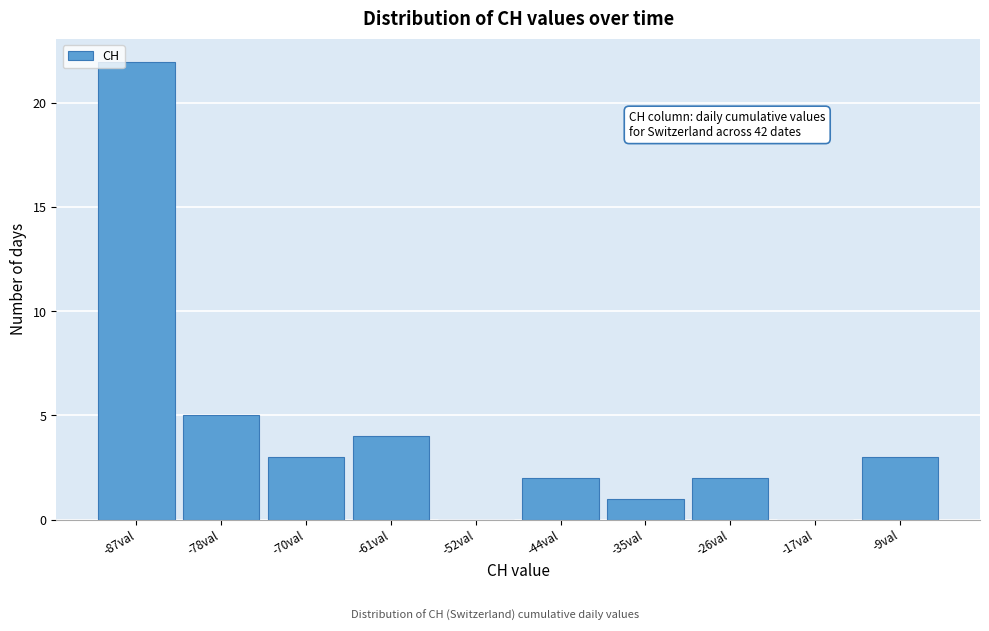

Reading left to right, transcribe all the data shown in this chart.

-87val=22	-78val=5	-70val=3	-61val=4	-52val=0	-44val=2	-35val=1	-26val=2	-17val=0	-9val=3